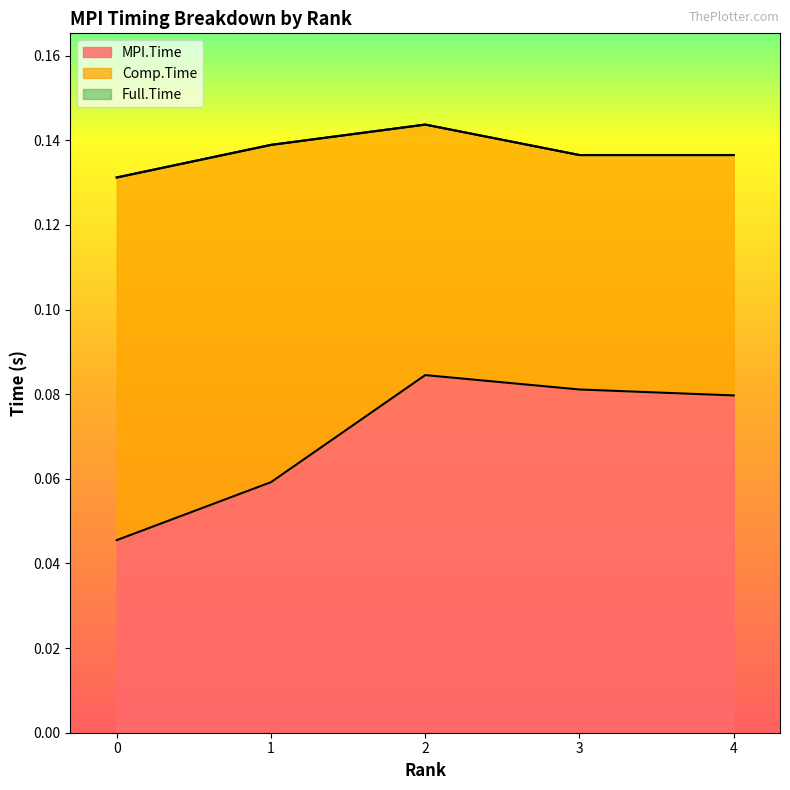

True or false: MPI.Time has a value of 0.0 at 3.

False